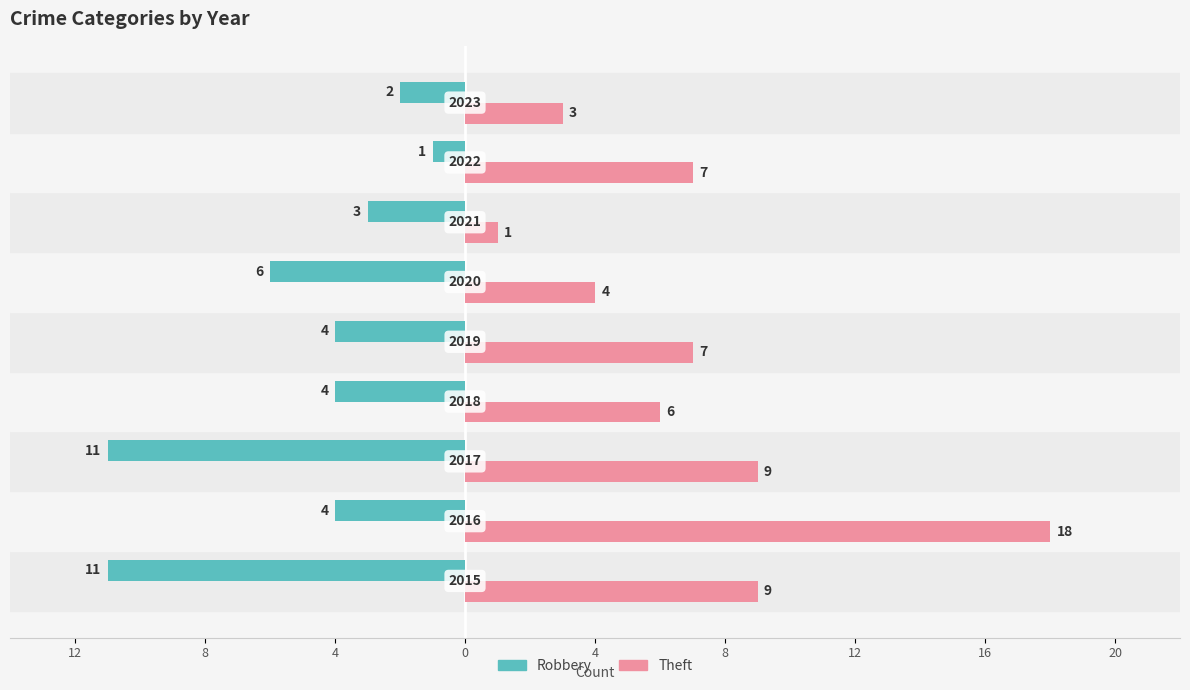

Count the Robbery values in the range -6 to -3.

5